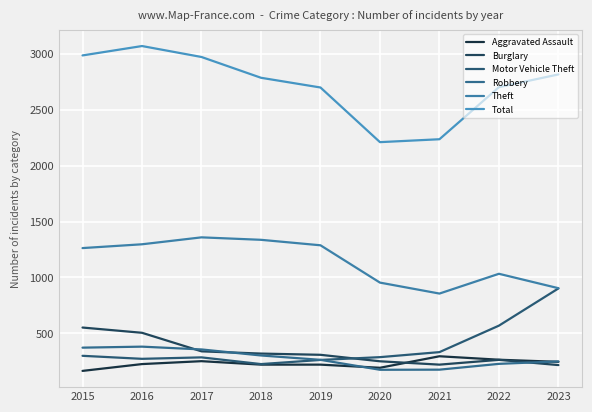

True or false: Aggravated Assault has more than 2 points higher than both neighbors.

False